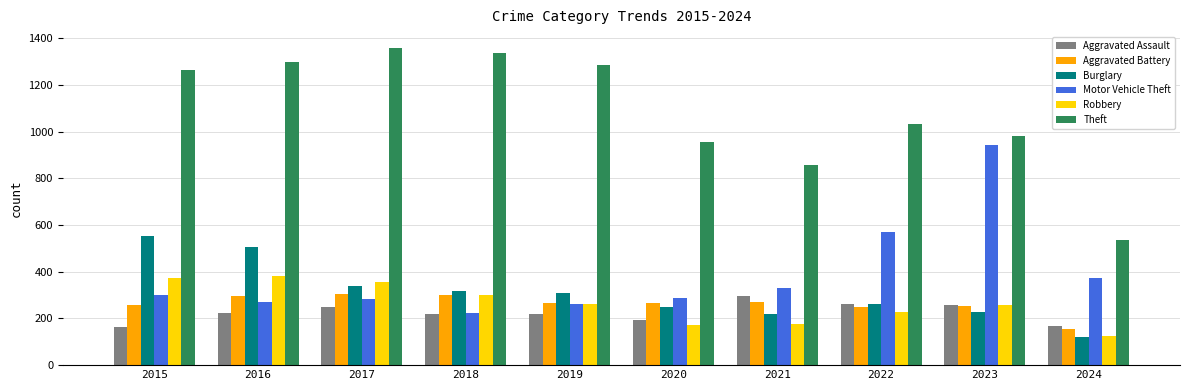

How many bars are there in total?

60